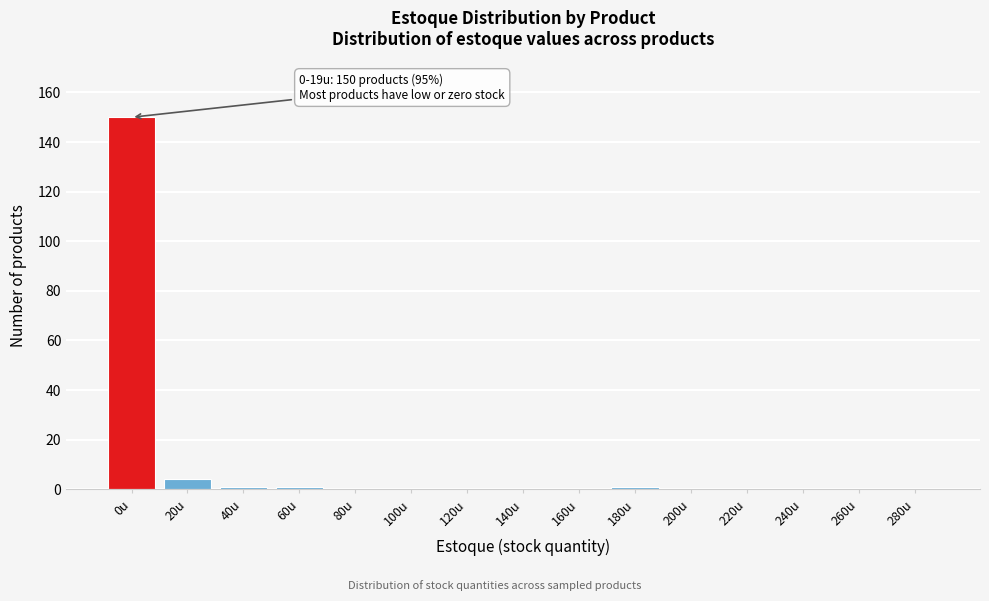

Reading right to left, transcribe all the data shown in this chart.

280u=0	260u=0	240u=0	220u=0	200u=0	180u=1	160u=0	140u=0	120u=0	100u=0	80u=0	60u=1	40u=1	20u=4	0u=150